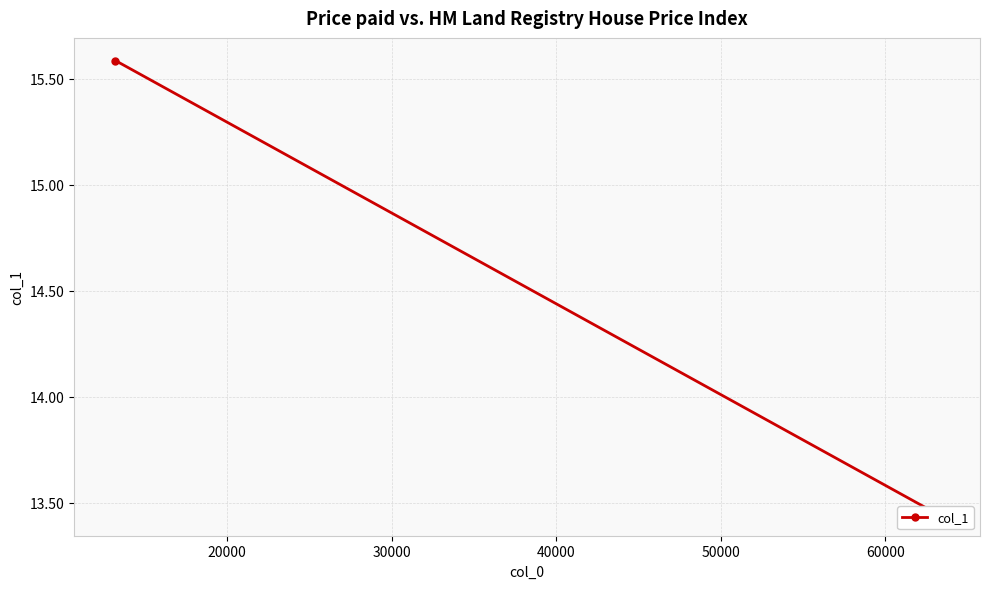

Is this an area chart (filled region under the line)?

No